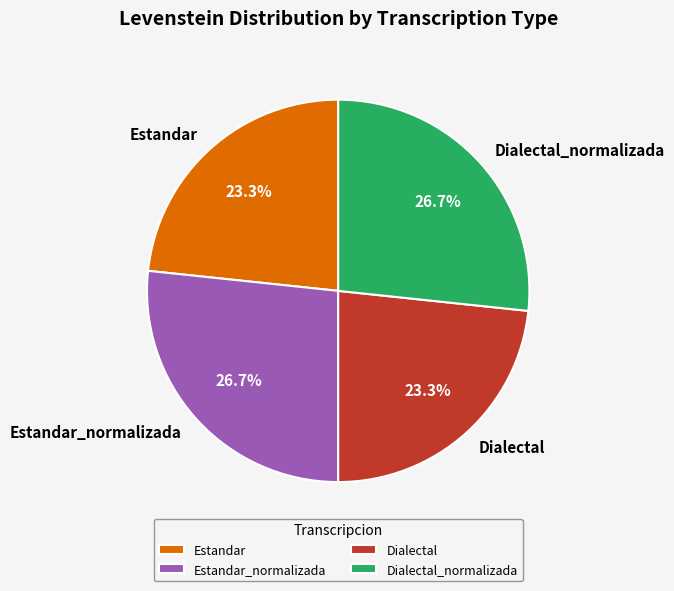

Approximately how many times larger is the value at Dialectal_normalizada compared to Dialectal?

1.1